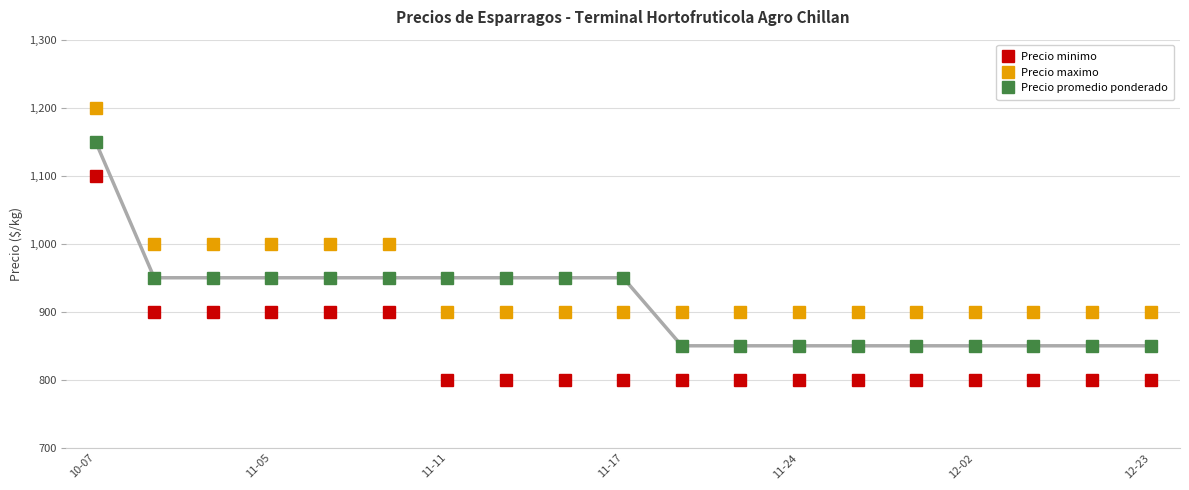

How many intersections are there between Precio promedio ponderado and Precio maximo?

2